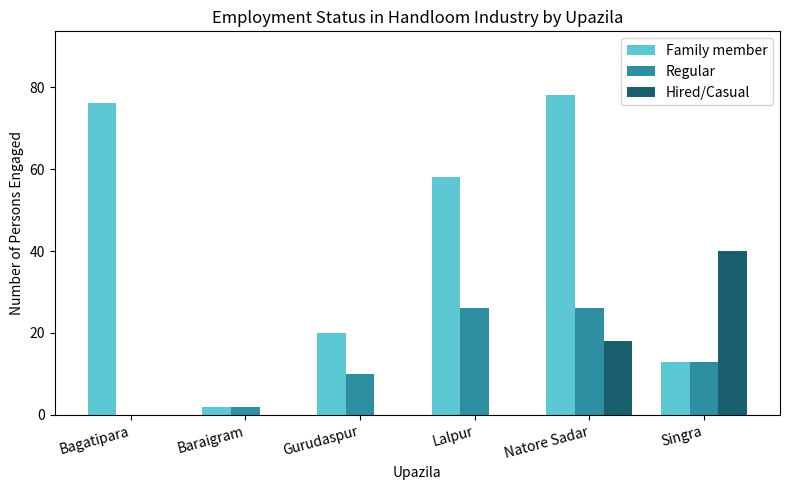

How many series are shown in this chart?

3